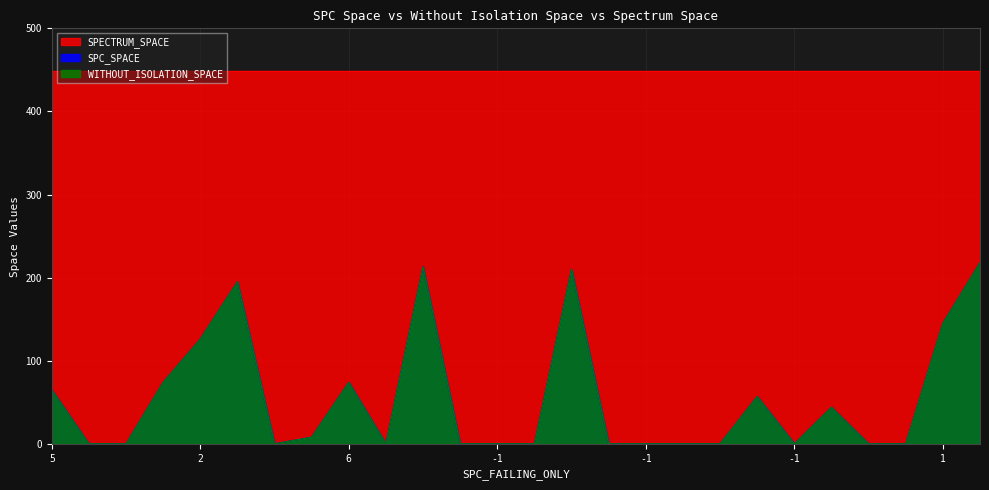

Which category has the highest value across all series?

52